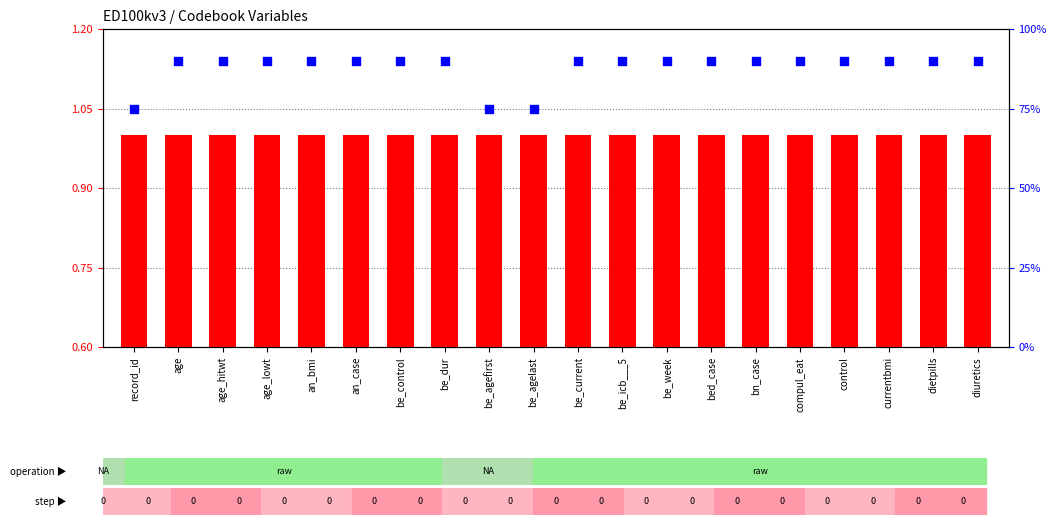

Is the value of count at be_control greater than the value of percentile rank within the sample at an_case?

Yes